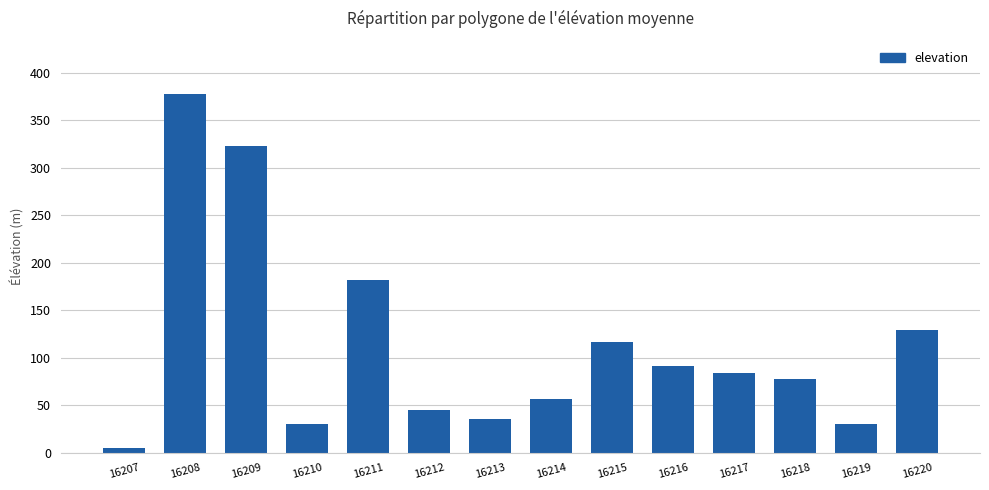

What is the difference between the second highest and minimum values?

318